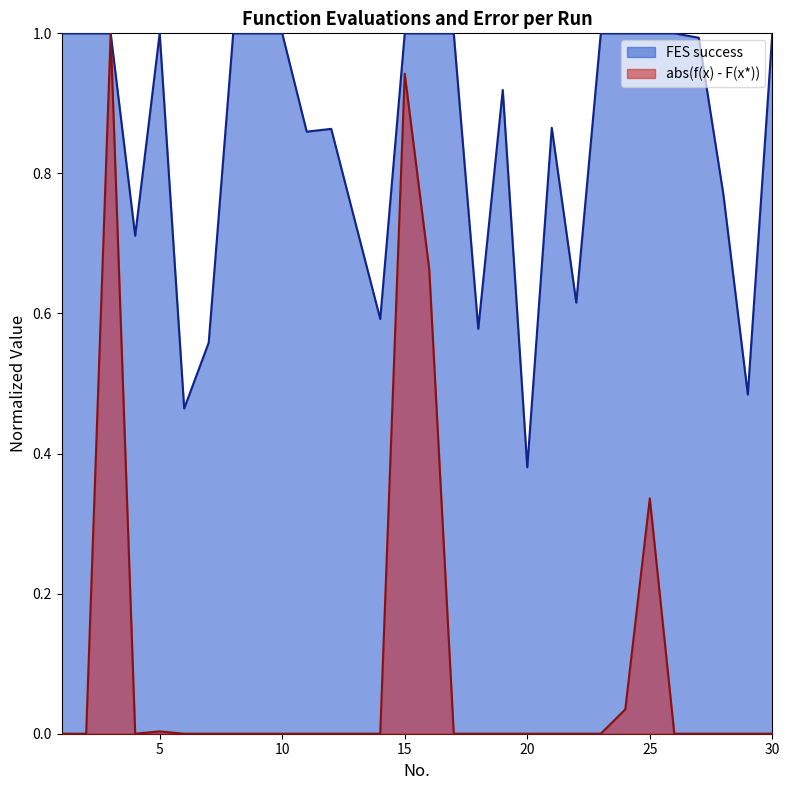

Read the f(x) value at 25.

0.3